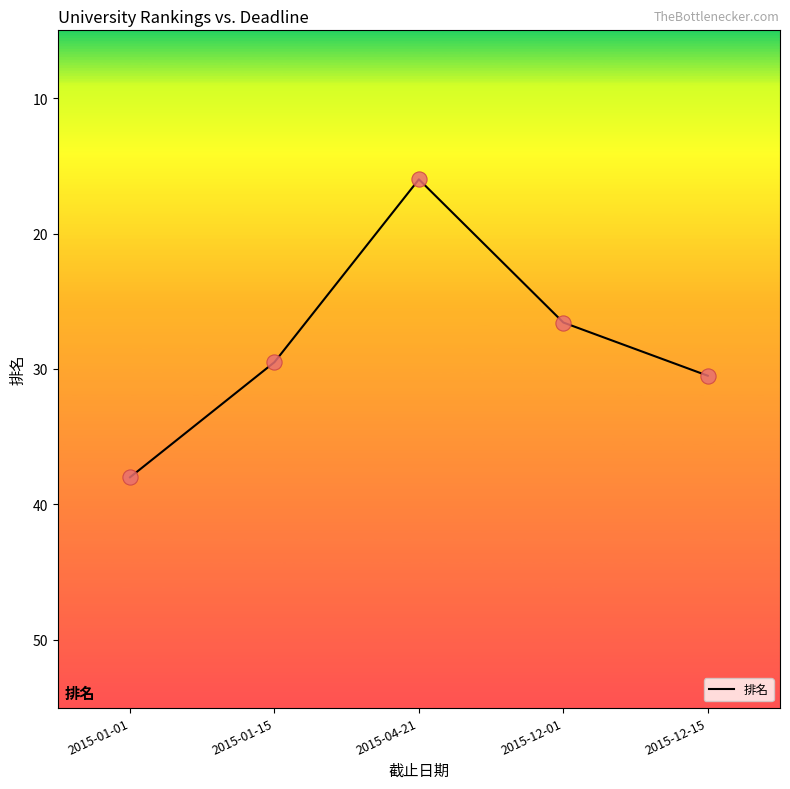

What is the change in value from 2015-04-21 to 2015-12-01?

+10.6